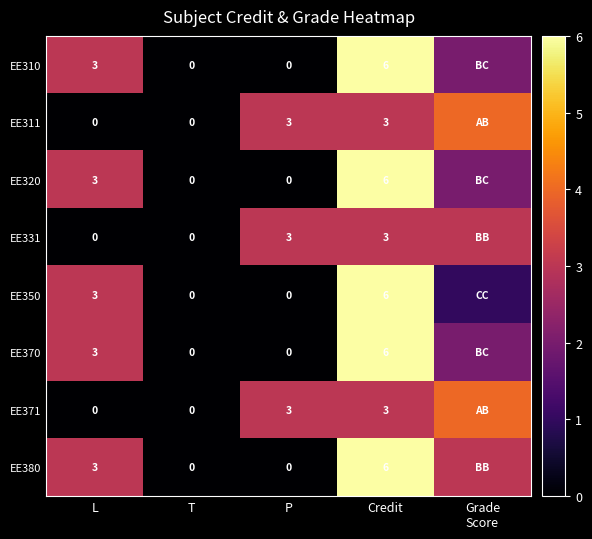

The EE370 series shows 3 at L. True or false?

True